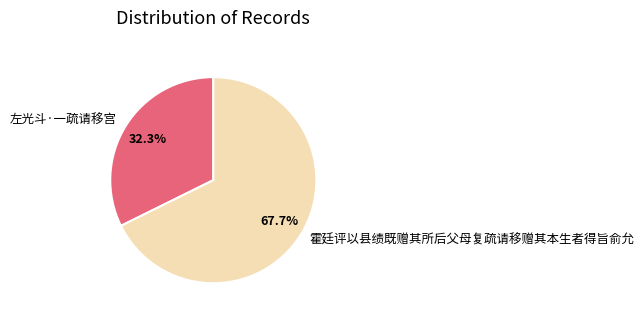

How many segments does this pie chart have?

2